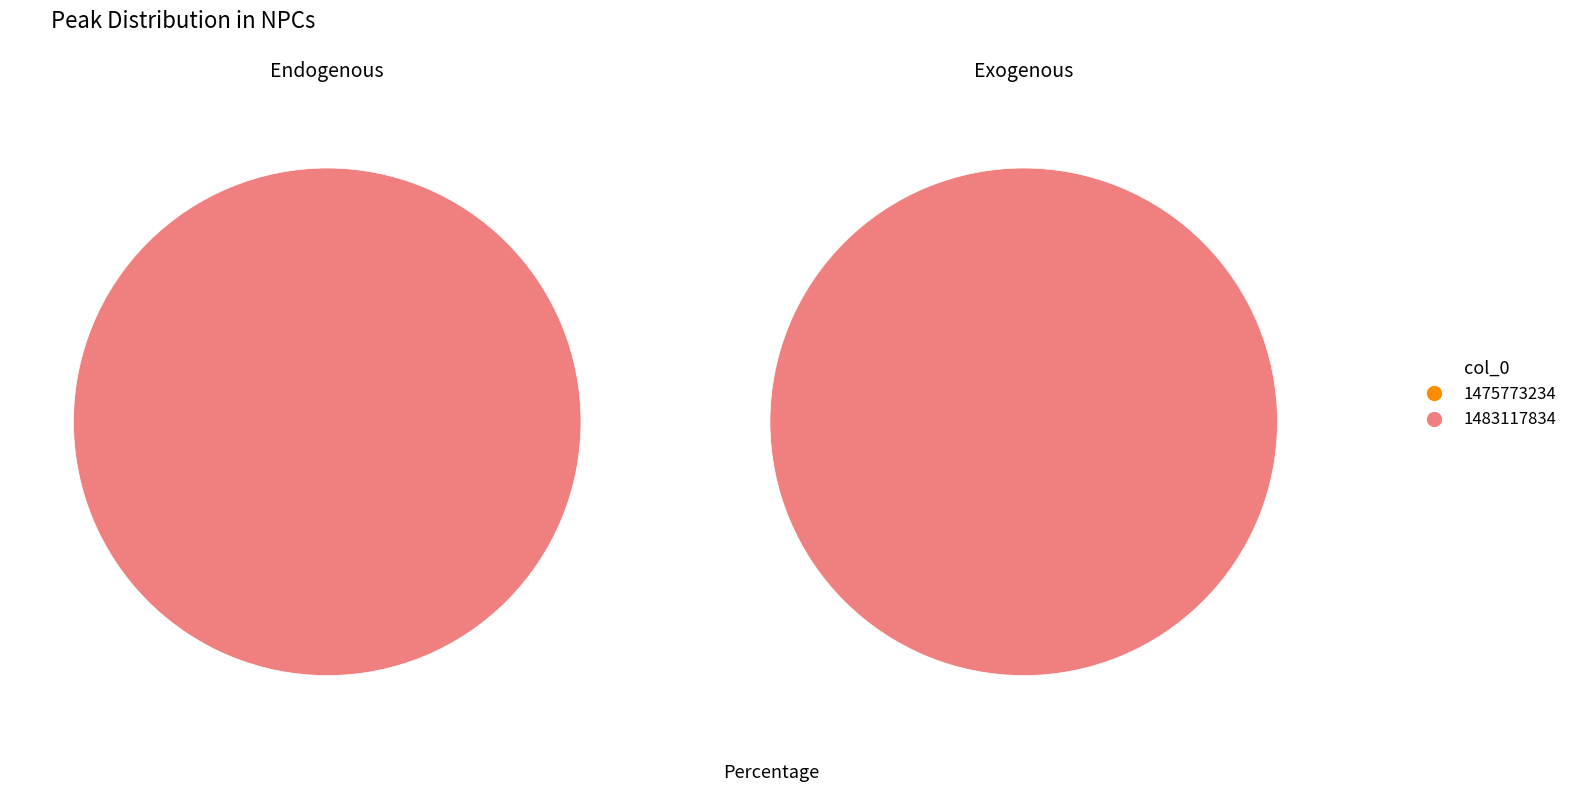

Is 1483117834 the majority of the pie?

Yes